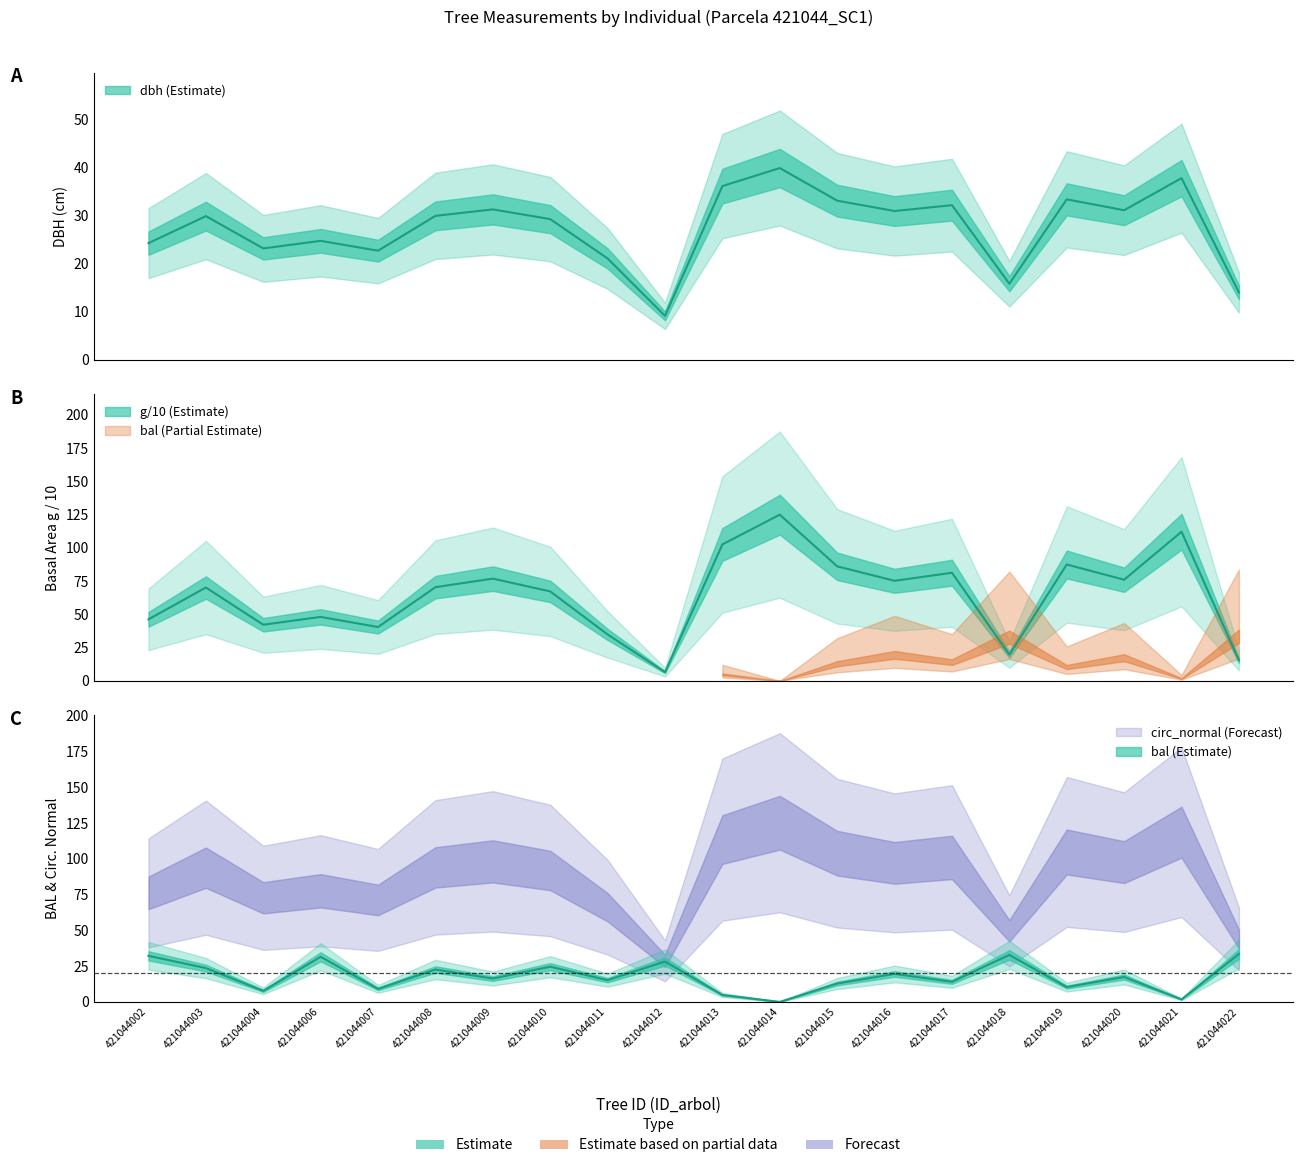

Between which two adjacent categories do g and bal first intersect?

421044011 and 421044012